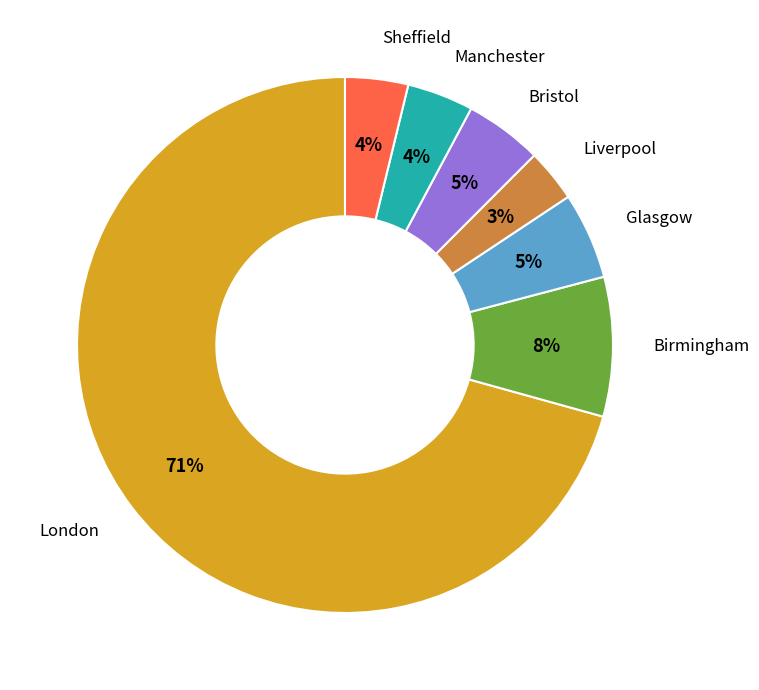

How many slices are in this pie chart?

7